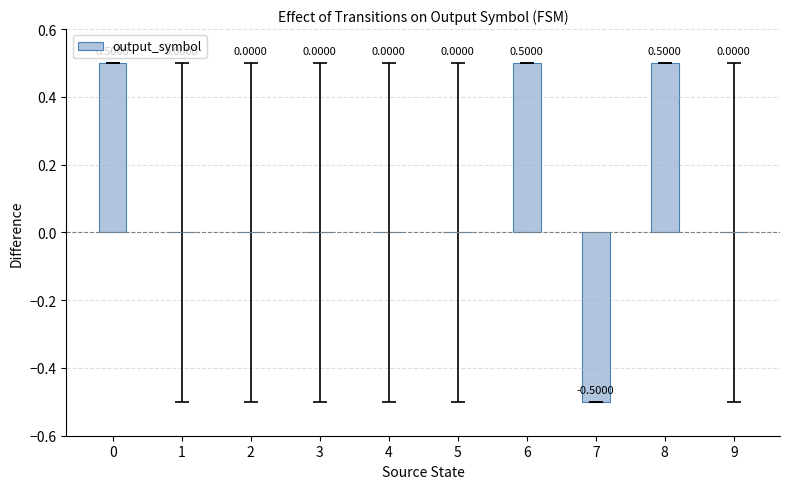

What is the change in value from 6 to 7?

-1.0